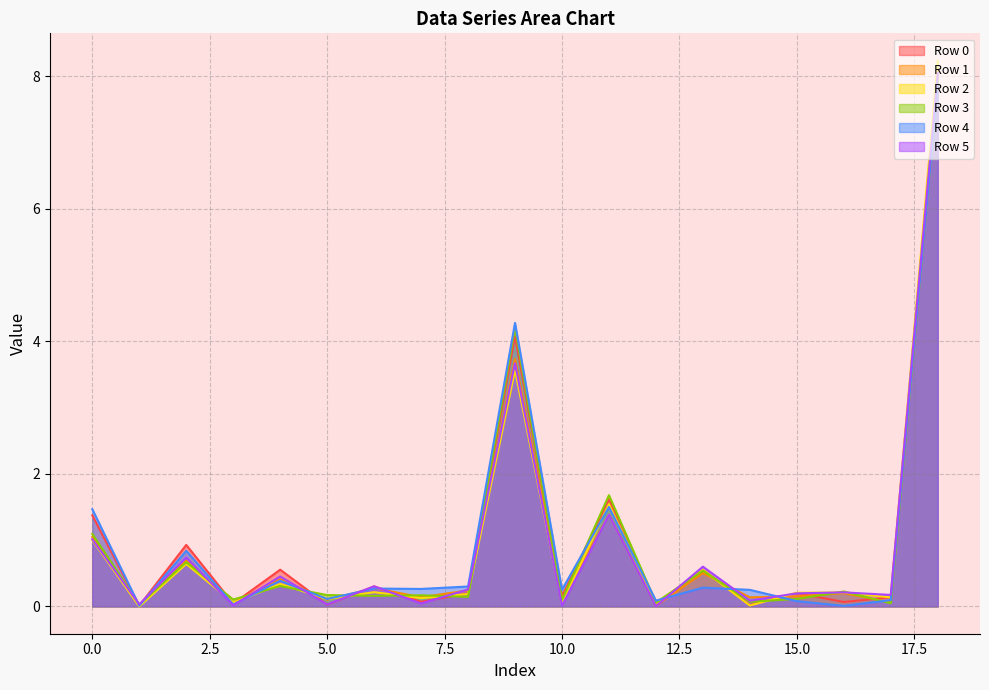

Where is the first local maximum for Row 1?

2